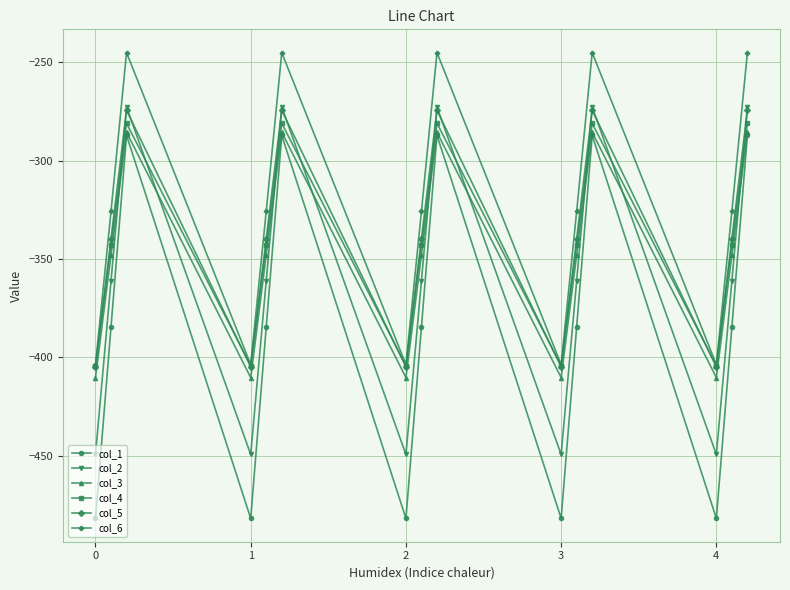

Which series has the widest spread of values?

col_1